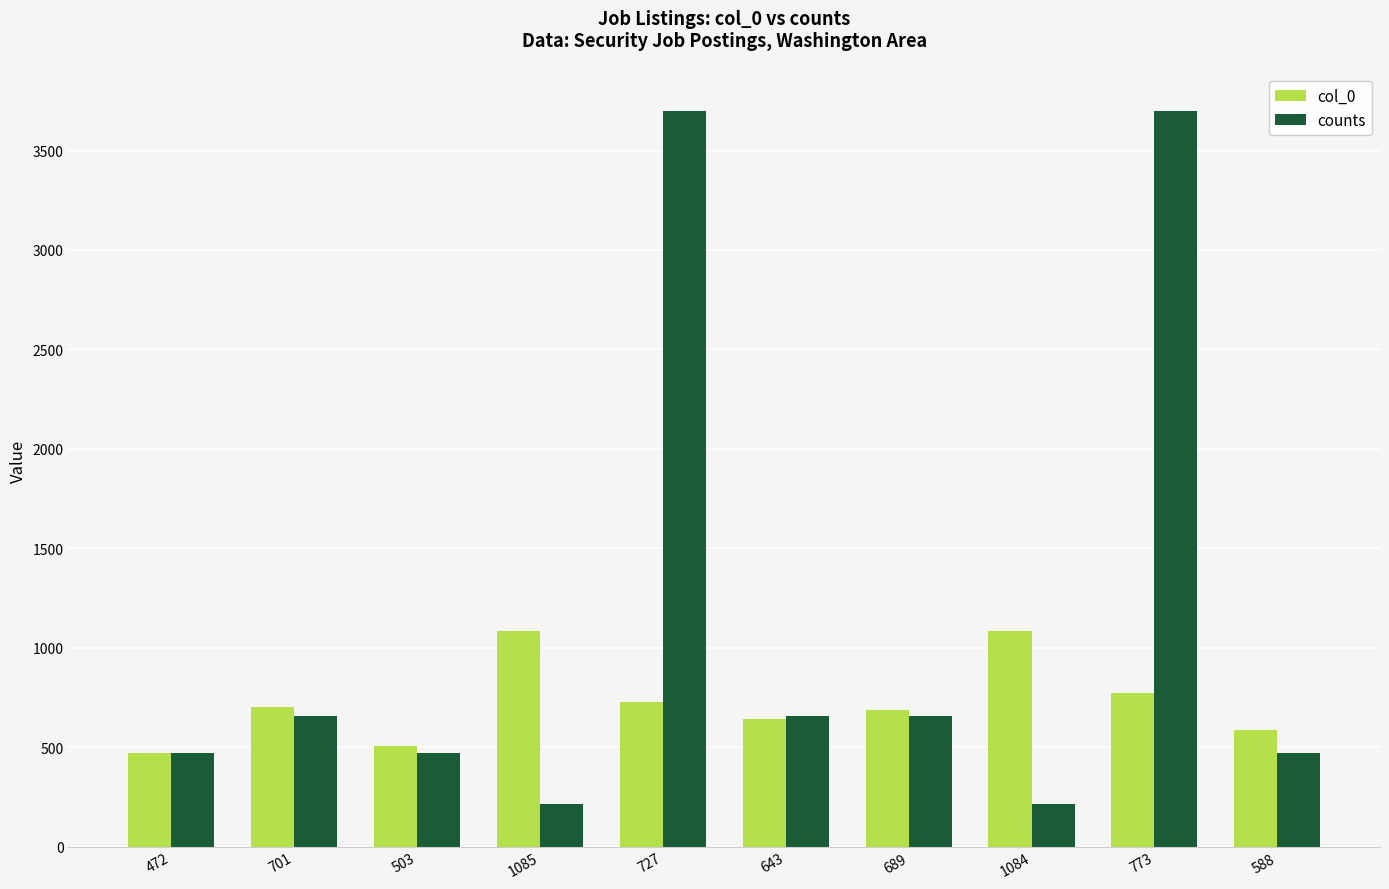

The counts series shows 277 at 503. True or false?

False